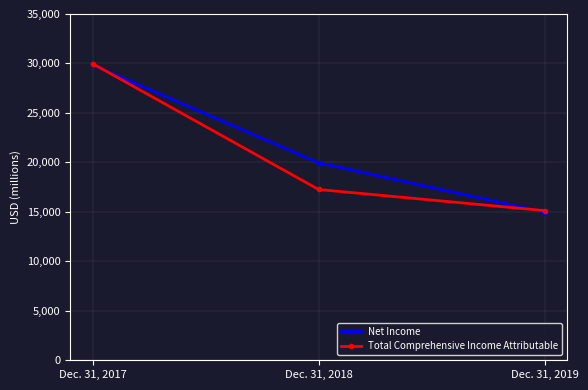

What is the difference between the Net Income values at Dec. 31, 2018 and Dec. 31, 2017?

9894